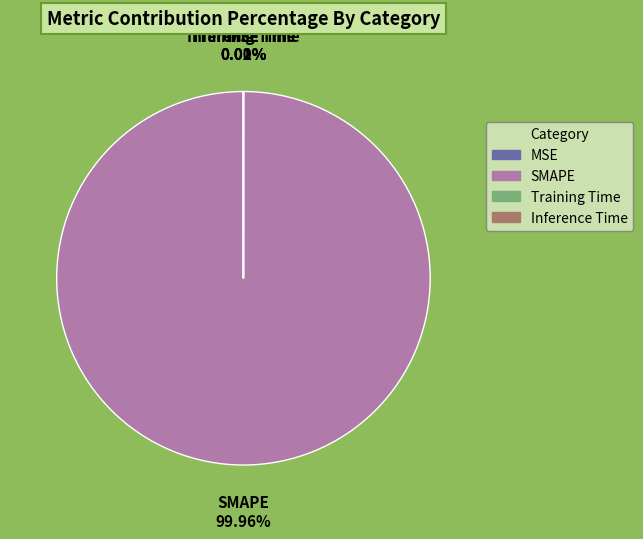

Is it true that SMAPE is 94% of the pie?

False